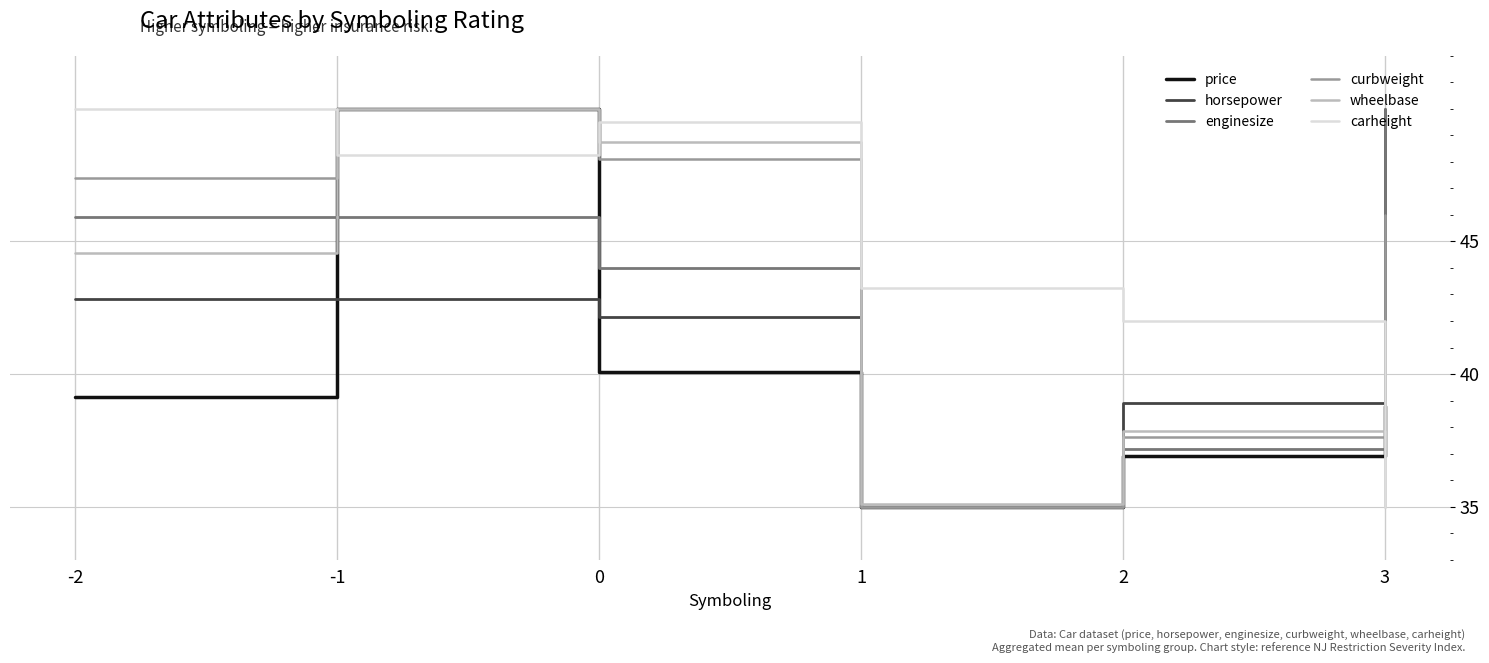

Is the value of price at 1 greater than the value of curbweight at -1?

No